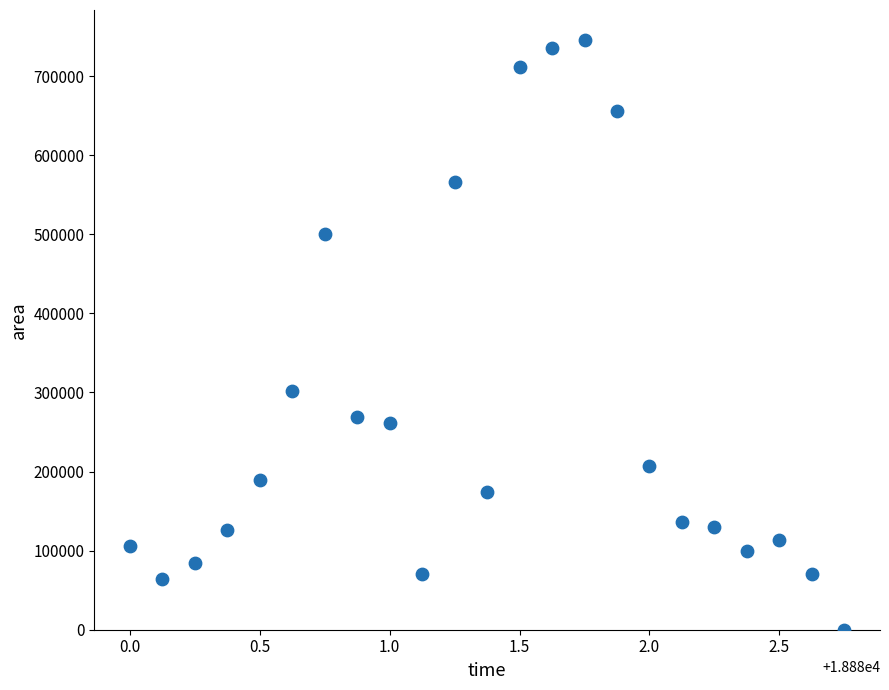

What is the range of Y values (max minus min)?

746250